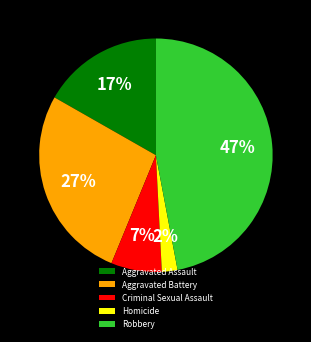

What is the largest slice in the pie chart?

Robbery